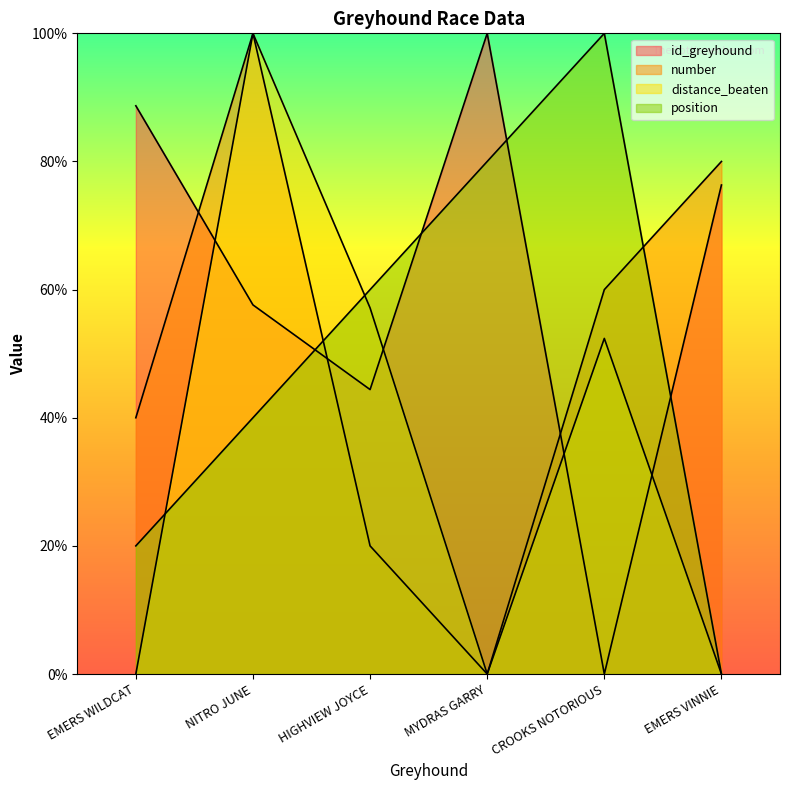

Rank the categories by id_greyhound value from lowest to highest.

CROOKS NOTORIOUS, HIGHVIEW JOYCE, NITRO JUNE, EMERS VINNIE, EMERS WILDCAT, MYDRAS GARRY